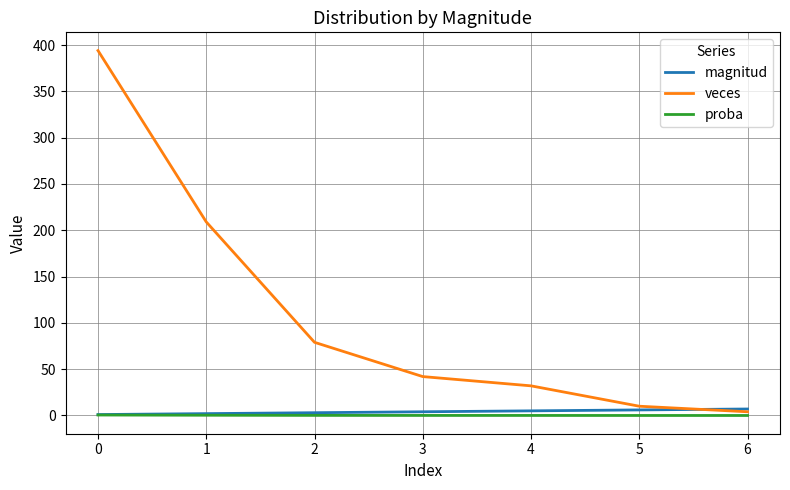

What is the greatest value displayed?

394.0